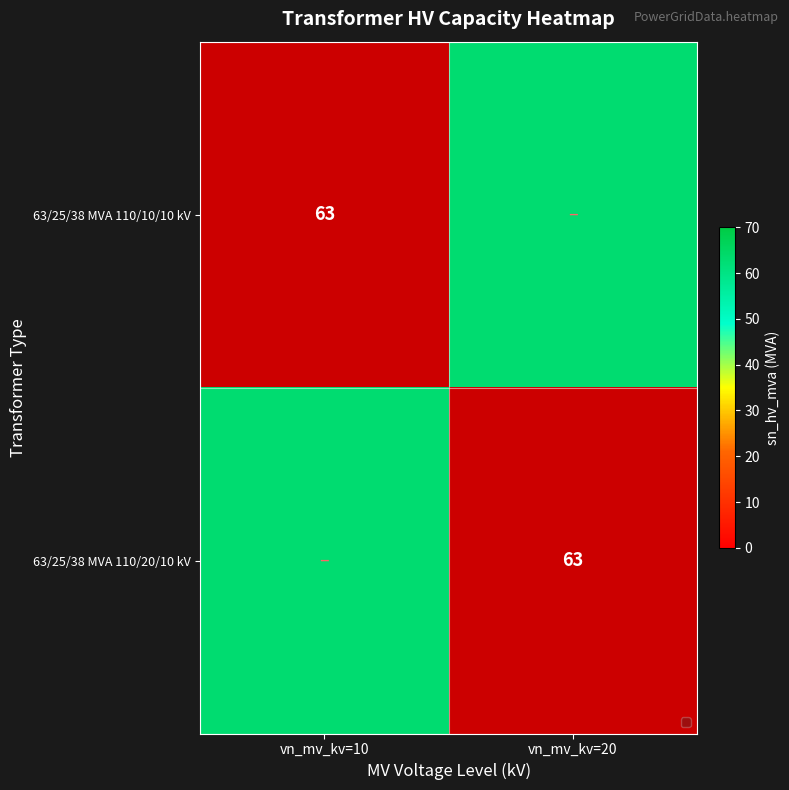

List the series in order of their peak value, lowest first.

63/25/38 MVA 110/10/10 kV, 63/25/38 MVA 110/20/10 kV